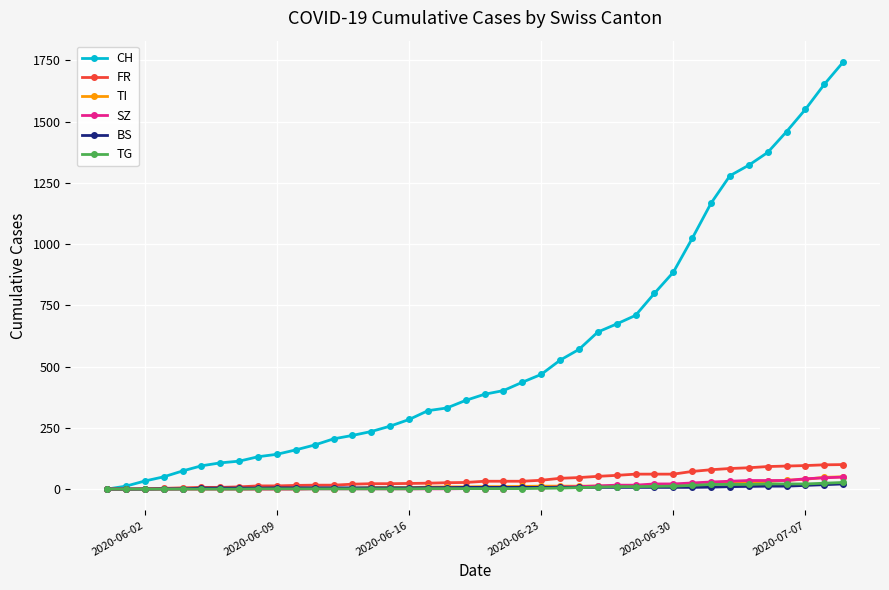

Which series has the widest spread of values?

CH